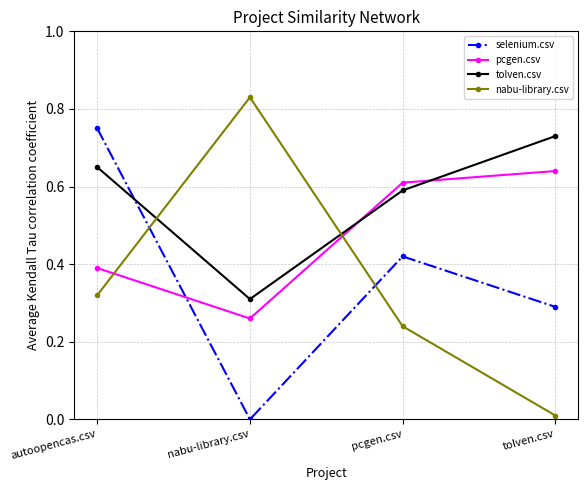

List the labels in order of pcgen.csv value, largest first.

tolven.csv, pcgen.csv, autoopencas.csv, nabu-library.csv